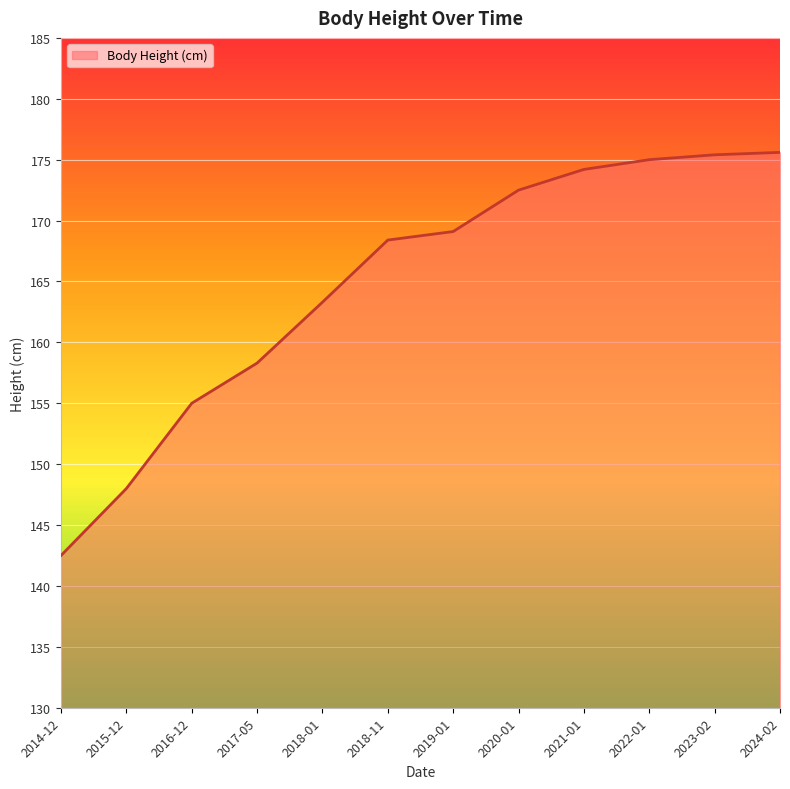

At which category does the chart reach its minimum across all series?

2014-12